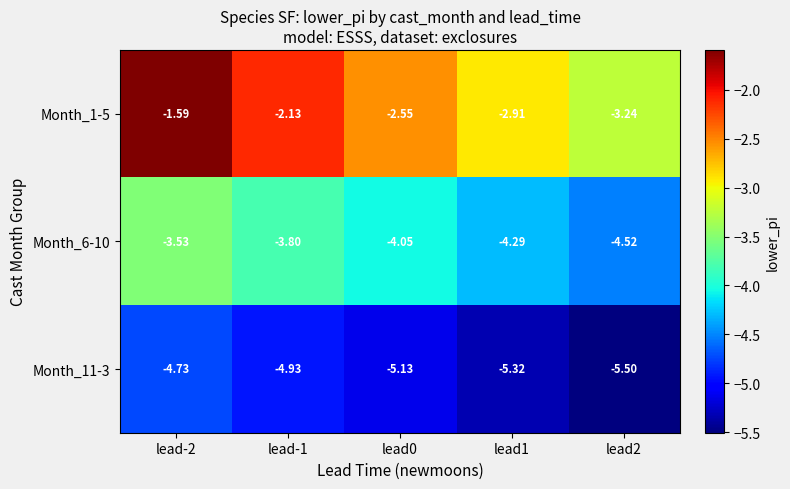

How many series are shown in this chart?

3